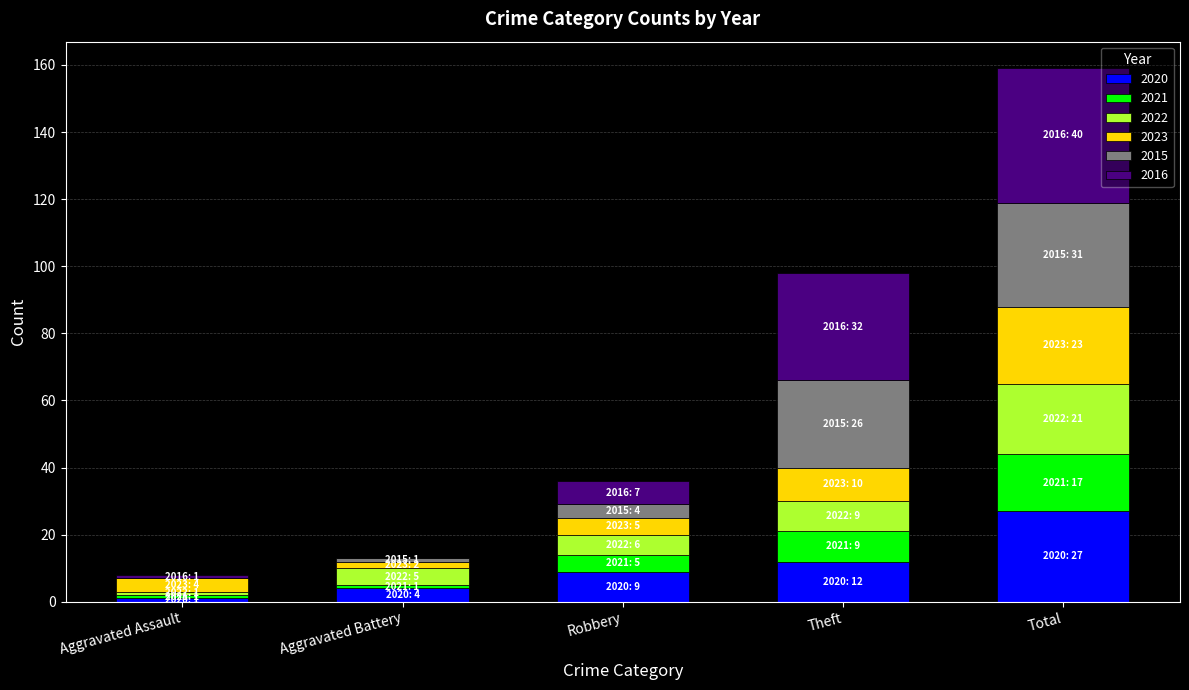

Does the chart contain stacked bars?

Yes